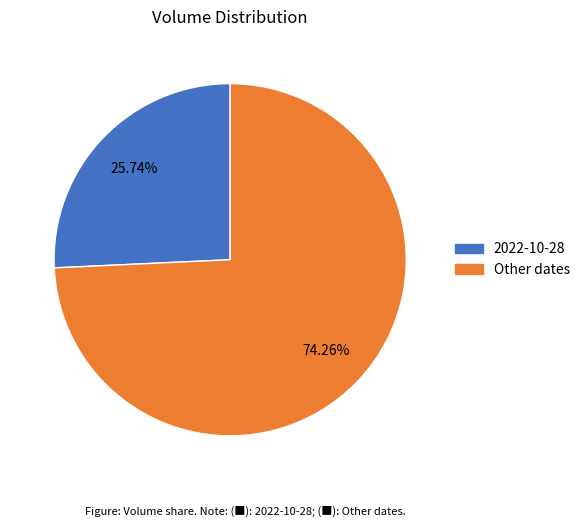

Do Other dates and 2022-10-28 together represent more than half of the pie?

Yes